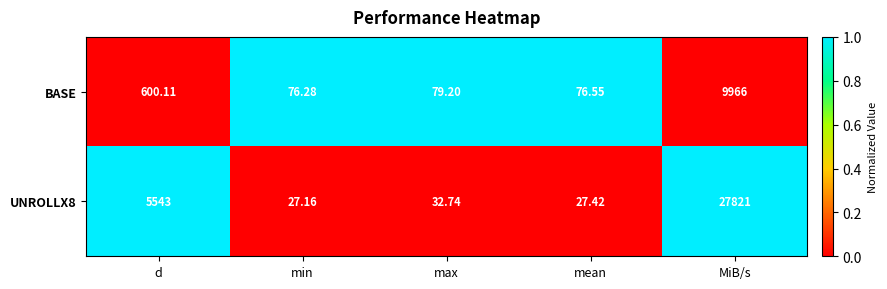

Which series has the widest spread of values?

UNROLLX8